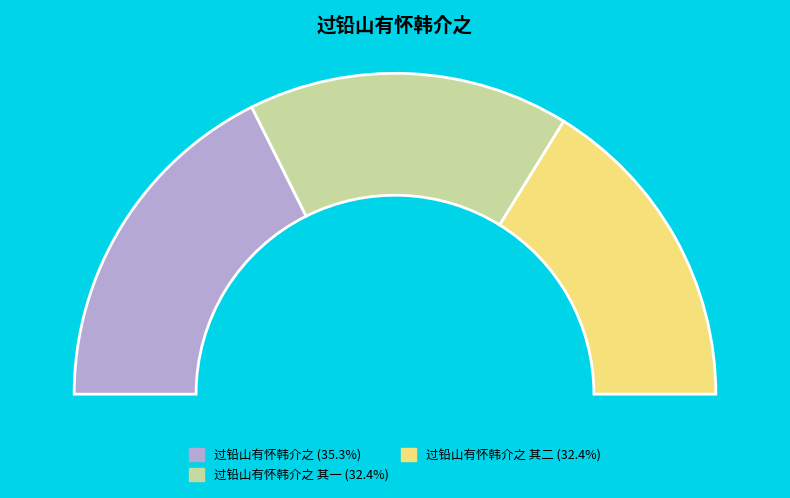

What is the change in value from 过铅山有怀韩介之 to 过铅山有怀韩介之 其一?

-57068